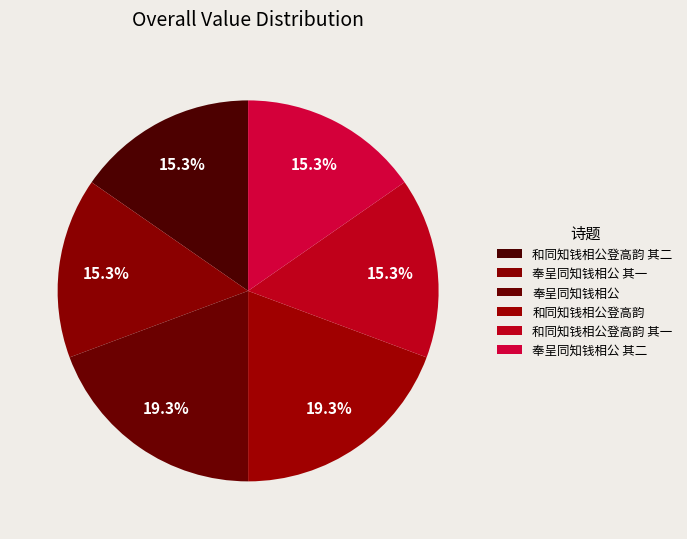

Approximately how many times larger is the value at 和同知钱相公登高韵 其二 compared to 和同知钱相公登高韵?

0.8